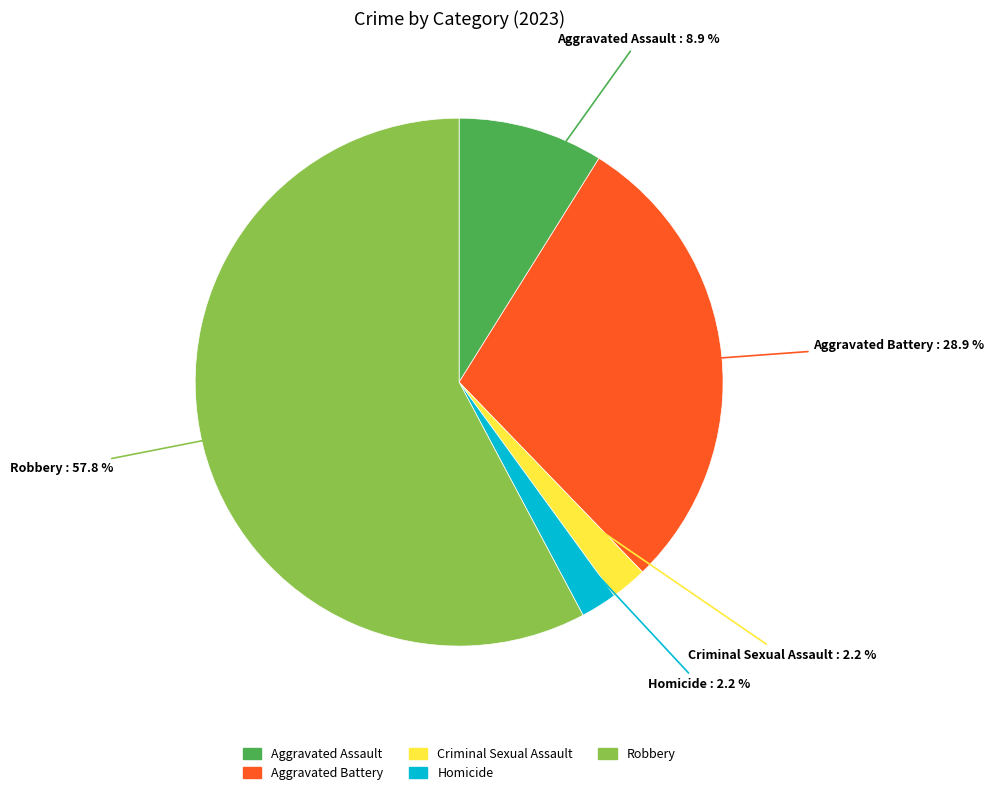

Which has a higher value, Robbery or Homicide?

Robbery